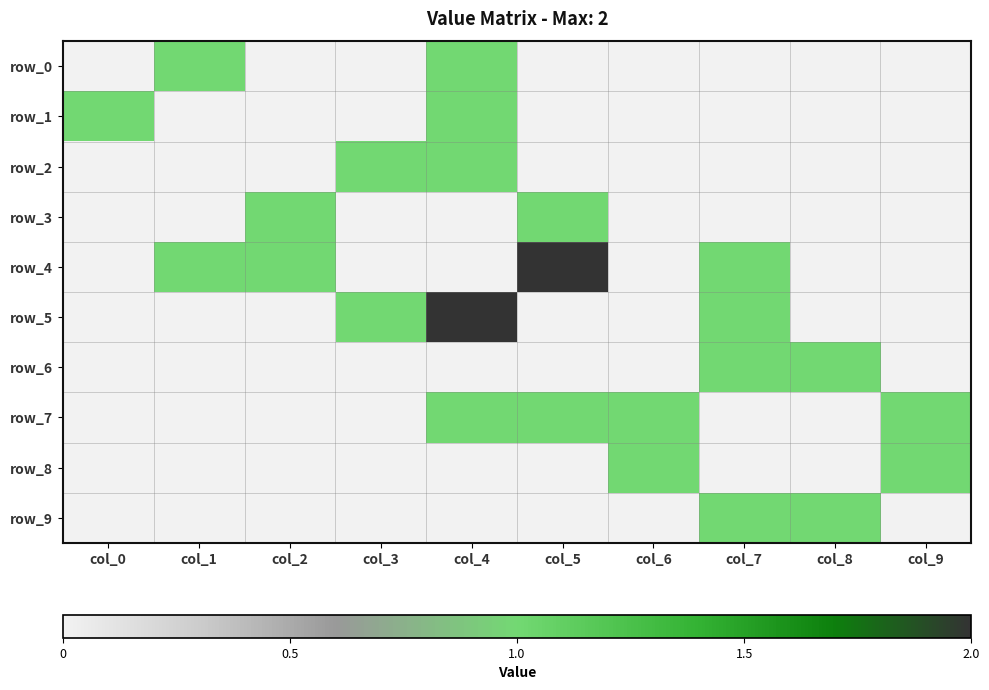

Which has a higher value, col_4 or col_3?

col_4